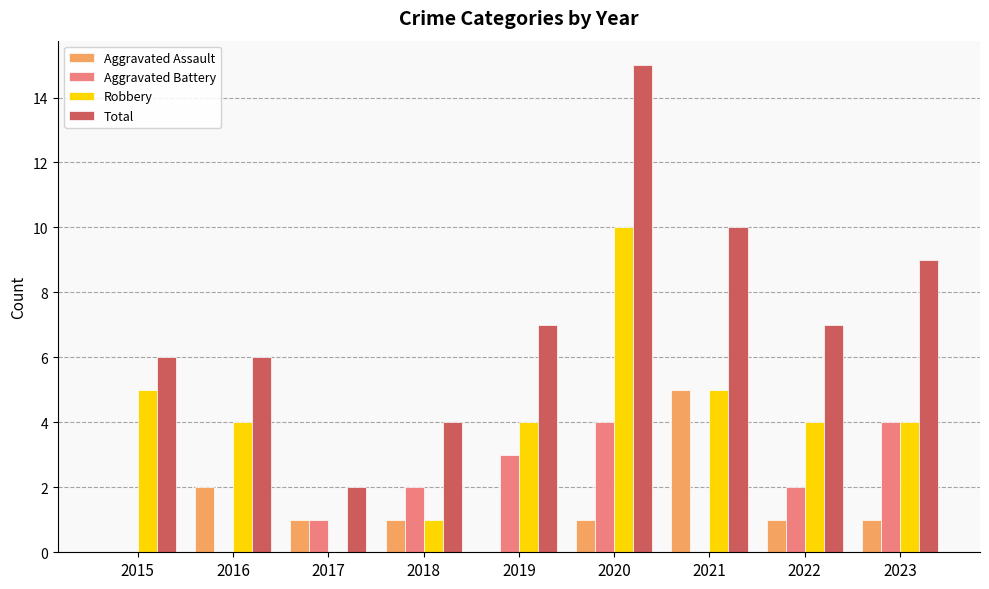

What are all the series names shown in the legend?

Aggravated Assault, Aggravated Battery, Robbery, Total